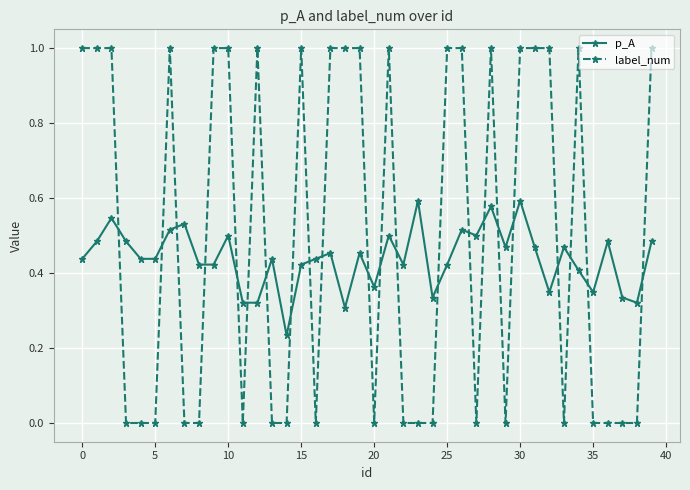

Rank the series by their average value, from highest to lowest.

label_num, p_A